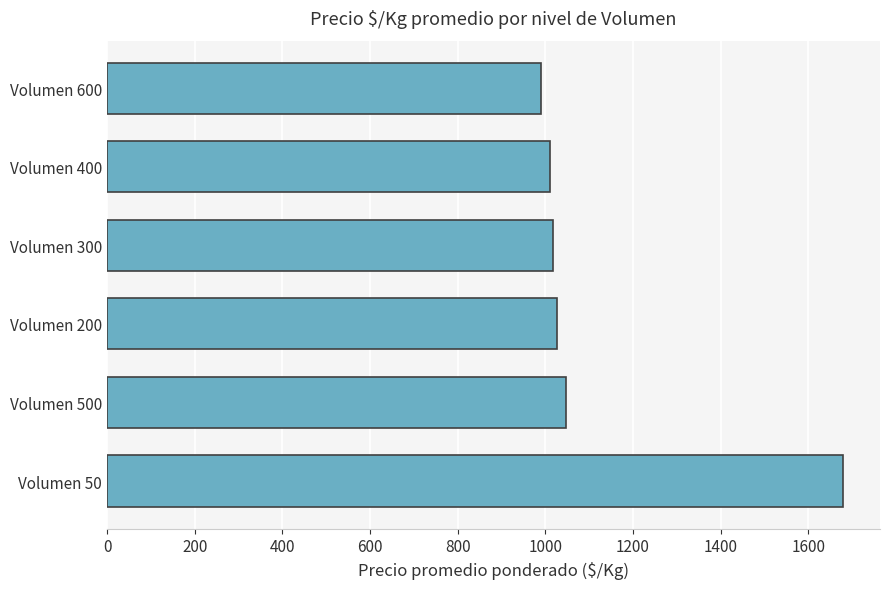

Between Volumen 500 and Volumen 600, which is larger?

Volumen 500